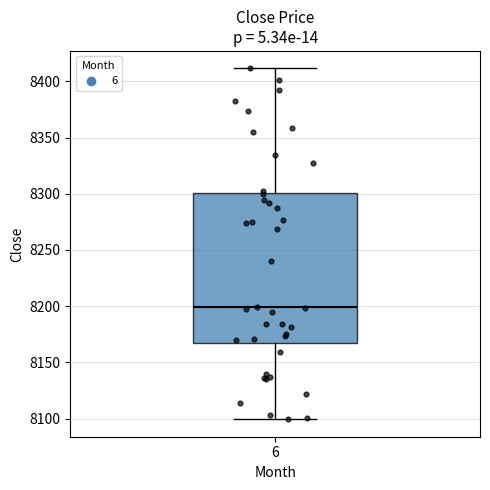

Read this box plot against the y-axis: the position of the median line, the range covered by the box, and the ends of both whiskers. The values are not printed on the chart, so give them approximately, as read against the axis.

median 8200, box 8165 to 8300, whiskers 8100 to 8410